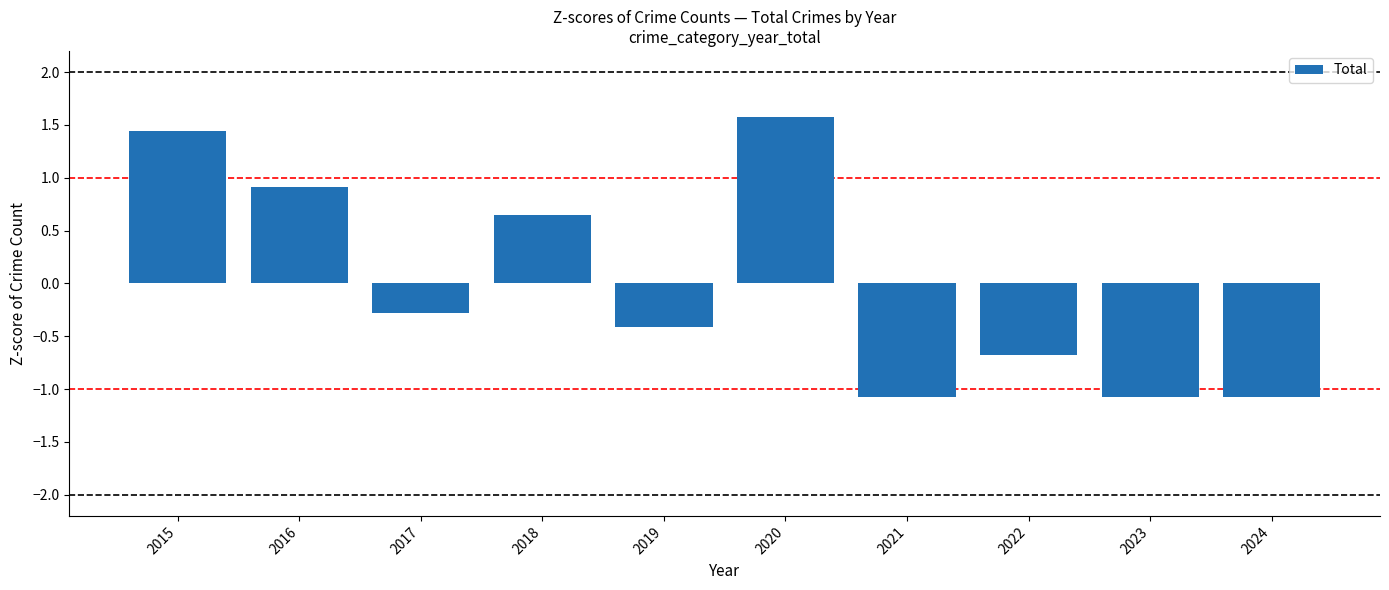

At which label is the value closest to 0?

2017